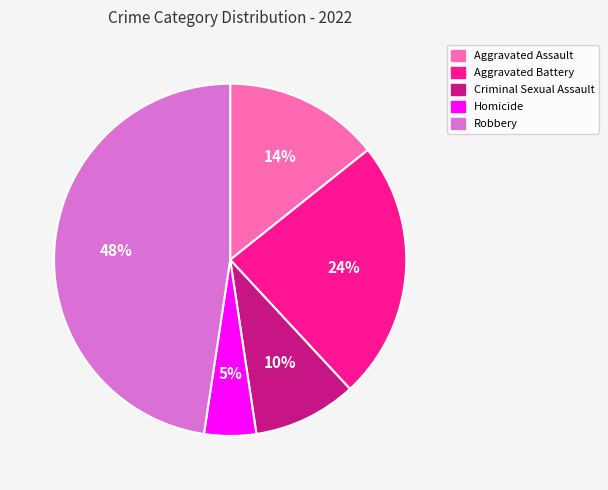

Which category has the biggest portion of the pie?

Robbery